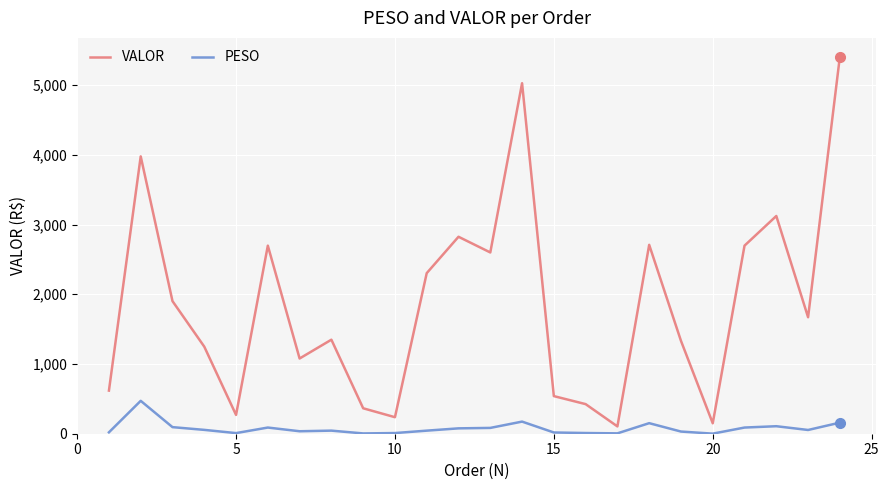

Which series has the largest total across all categories?

VALOR